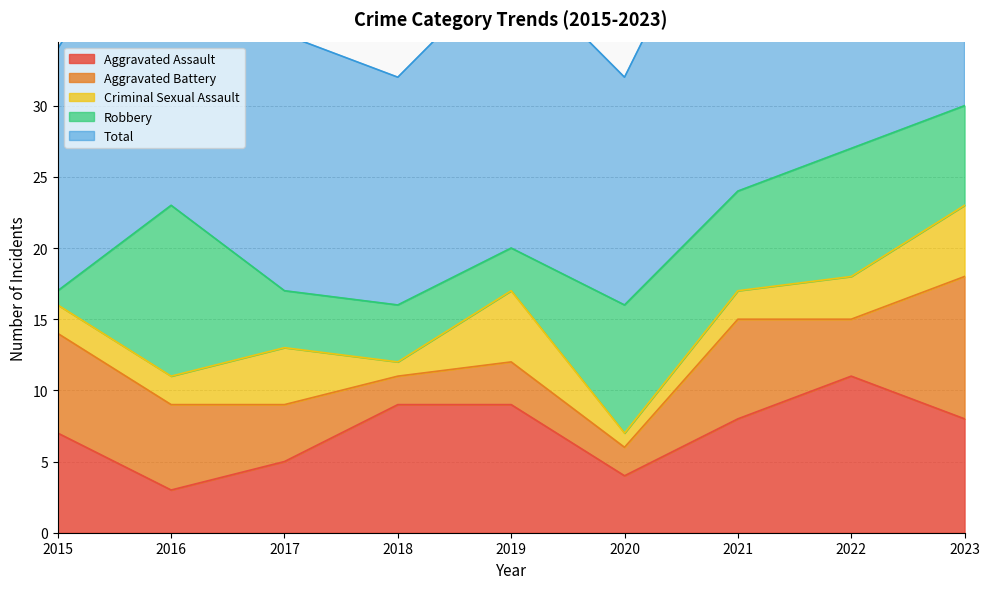

How many Criminal Sexual Assault values are between 2 and 4?

5